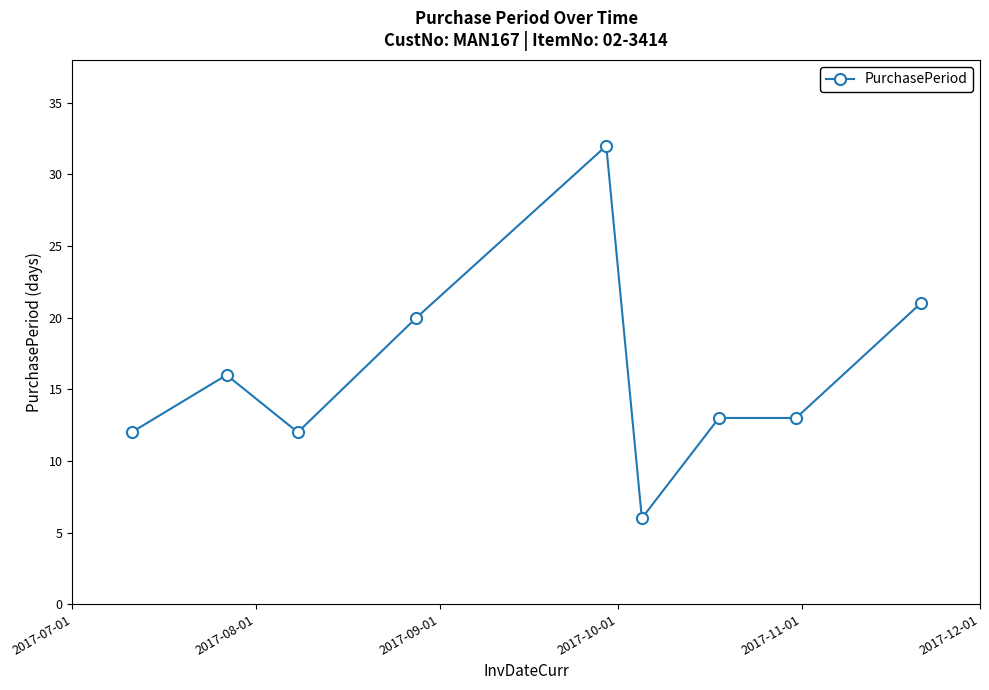

What is the value of the 5th point from the left?

32